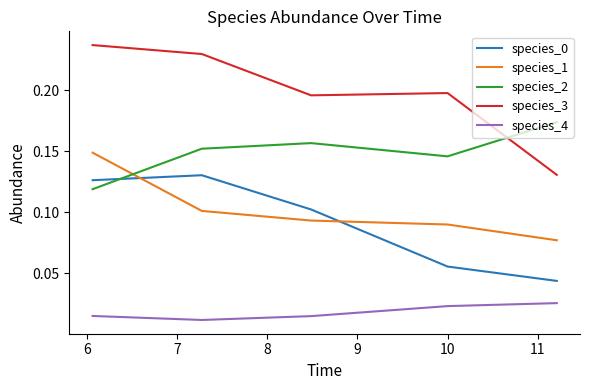

True or false: species_1 and species_0 cross at least once.

True